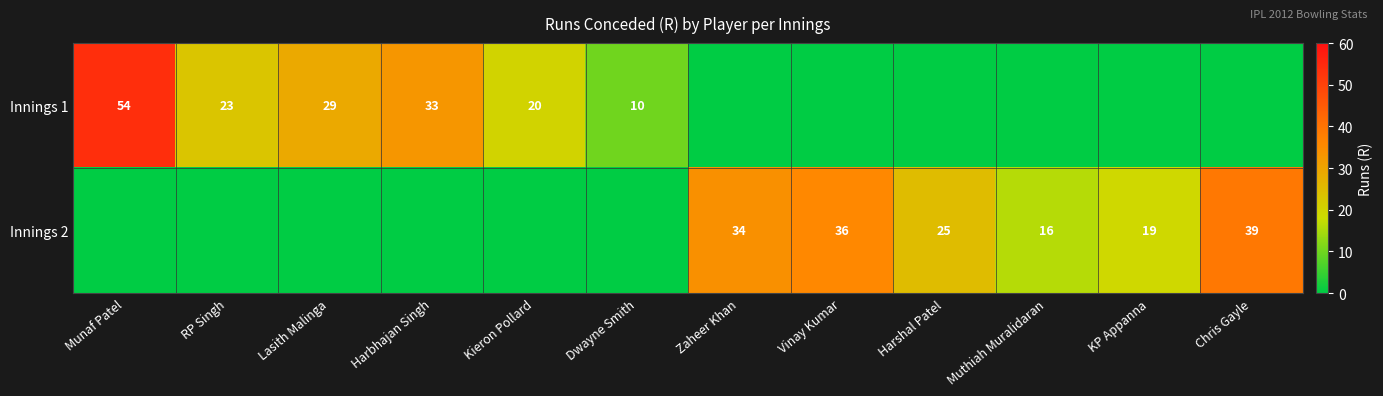

The Innings 2 series shows 30 at KP Appanna. True or false?

False